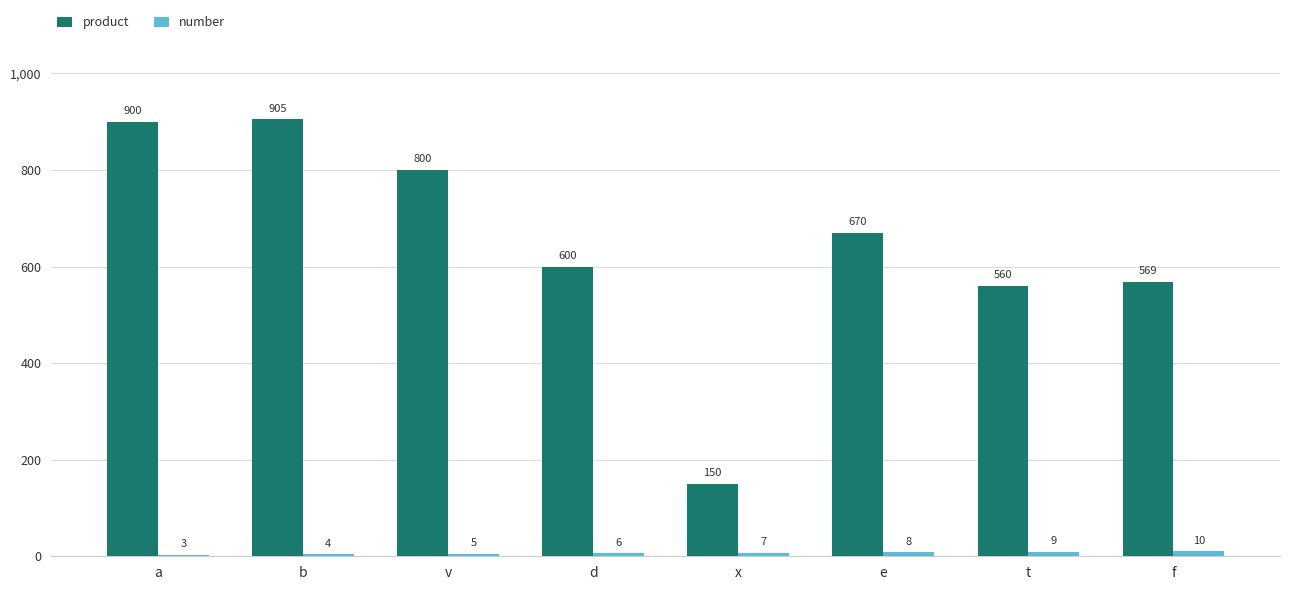

Which label corresponds to the largest value in the chart?

b